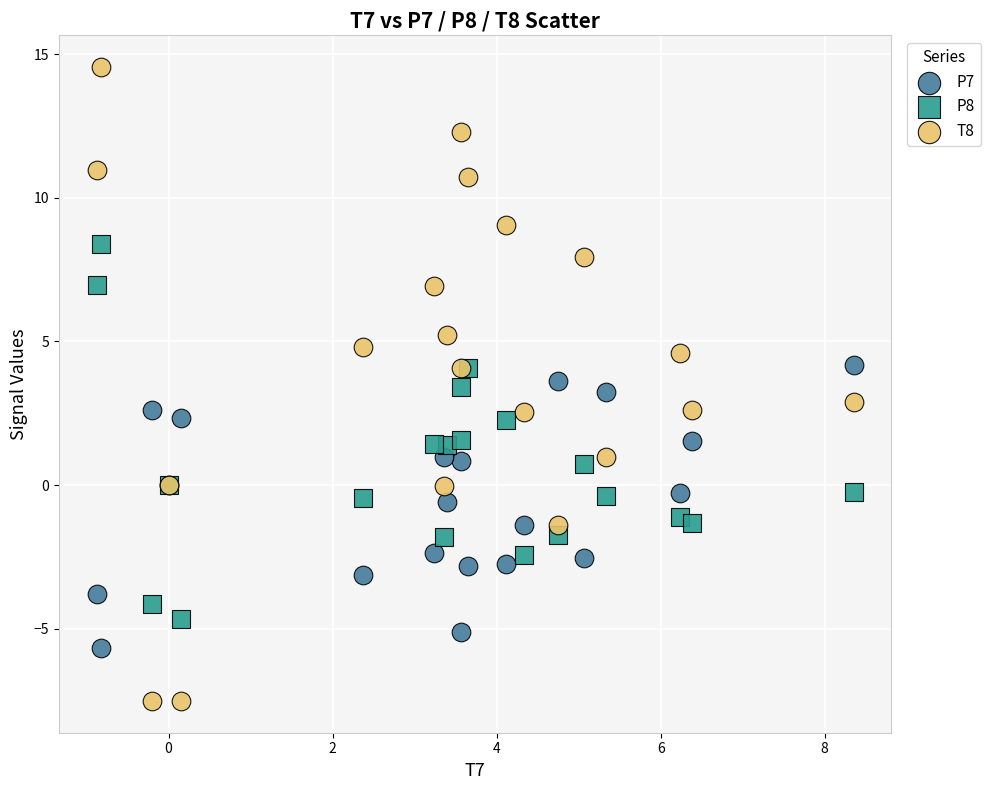

Which series reaches the minimum Y coordinate?

T8